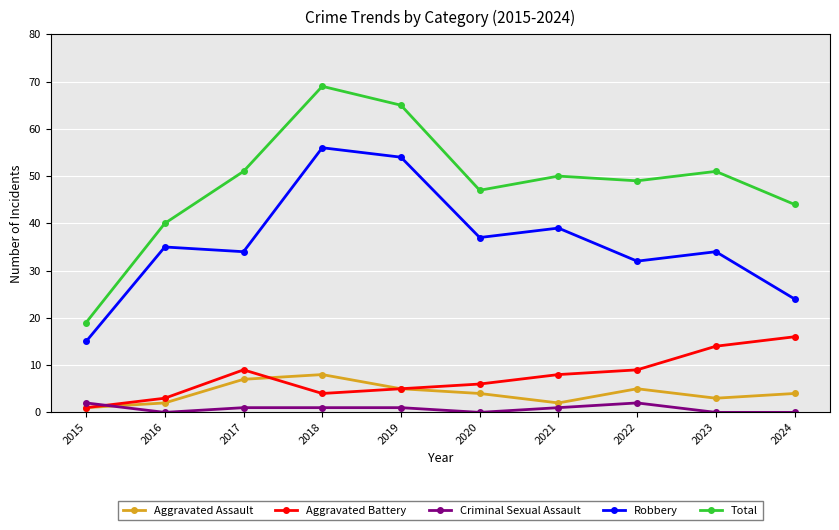

List the series in order of their peak value, highest first.

Total, Robbery, Aggravated Battery, Aggravated Assault, Criminal Sexual Assault